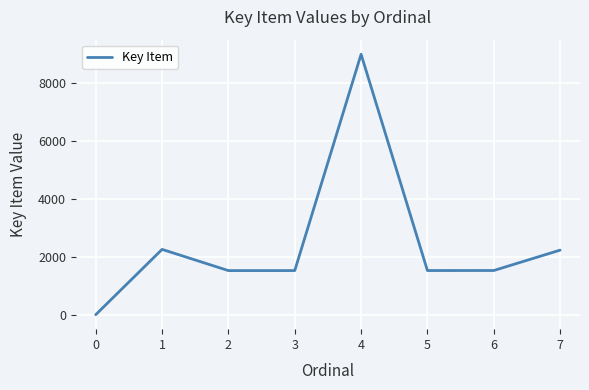

Is this an area chart (filled region under the line)?

No